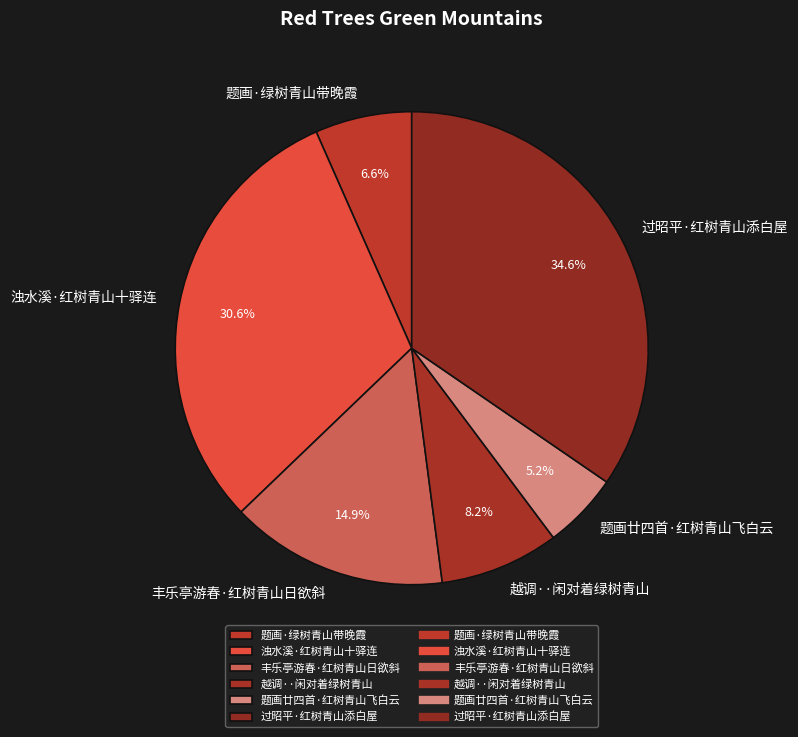

What is the ratio of the value at 题画·绿树青山带晚霞 to the value at 浊水溪·红树青山十驿连?

0.2